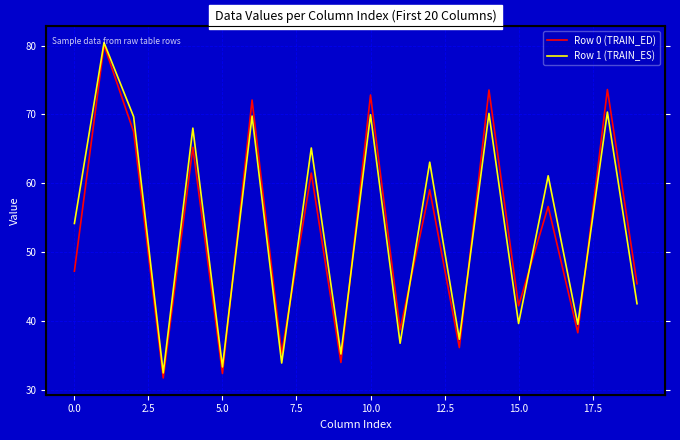

True or false: Row 1 (TRAIN_ES) and Row 0 (TRAIN_ED) intersect in this chart.

True